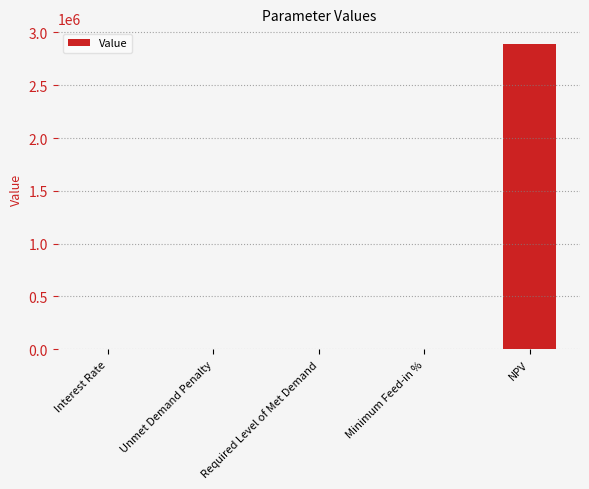

What is the change in value from Unmet Demand Penalty to NPV?

+2893758.0